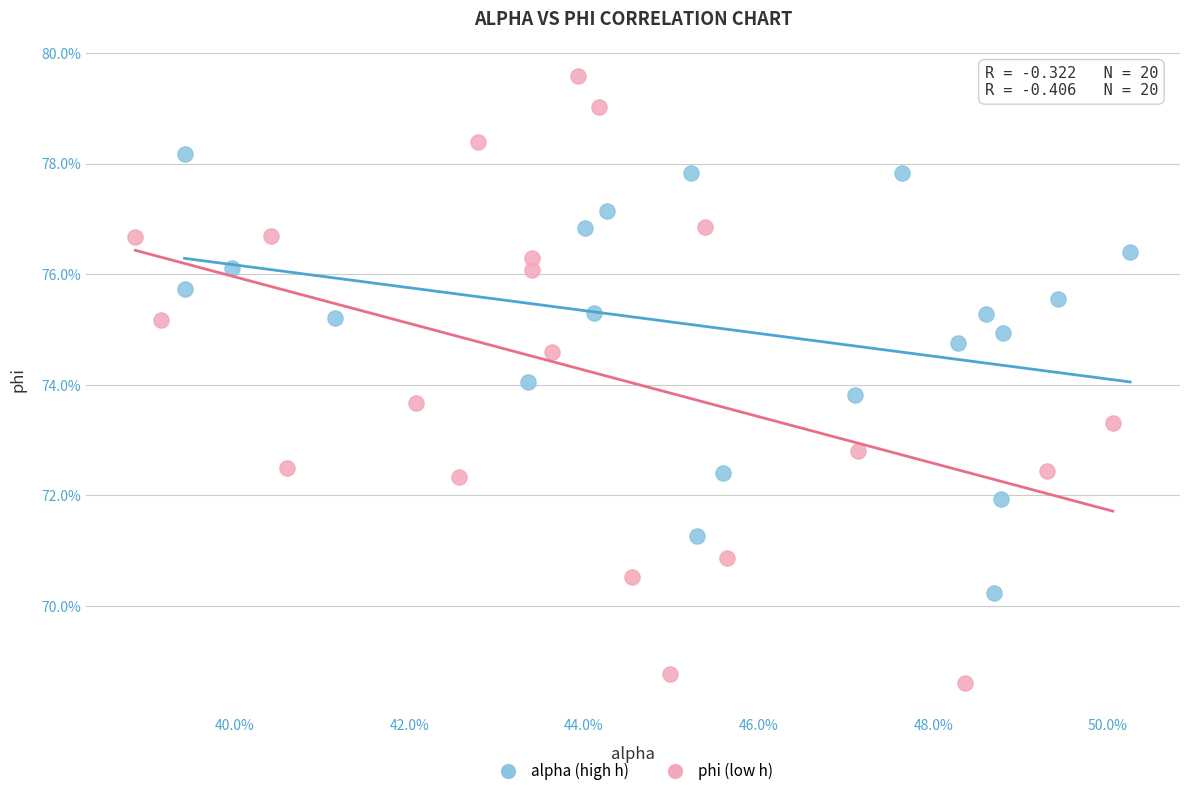

Which series reaches the maximum Y coordinate?

phi (low h)